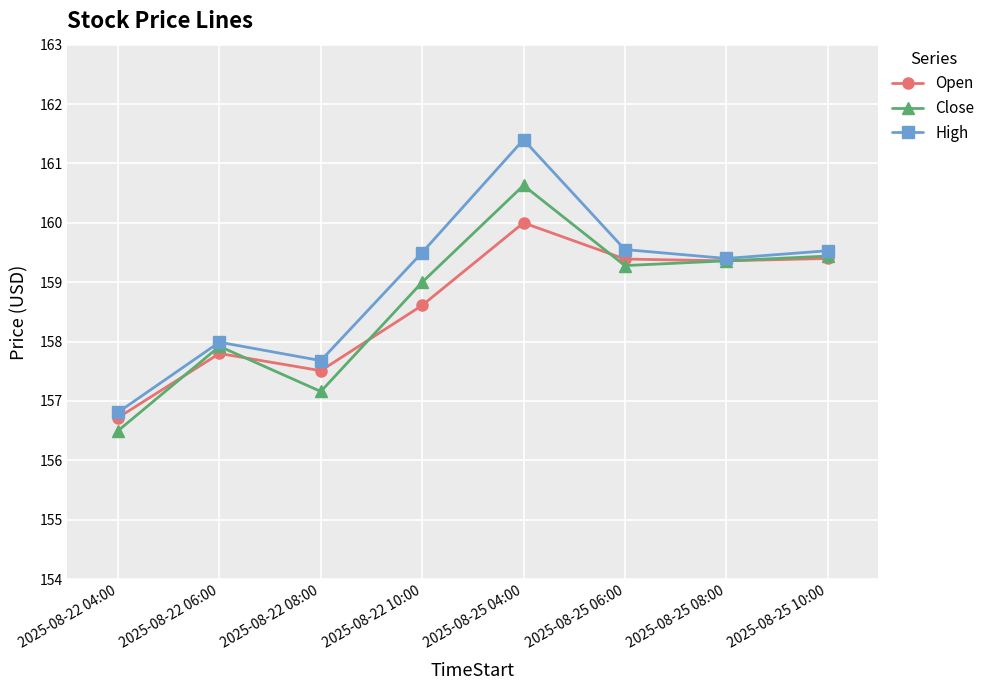

What is the difference between the maximum and minimum values in the High series?

4.6